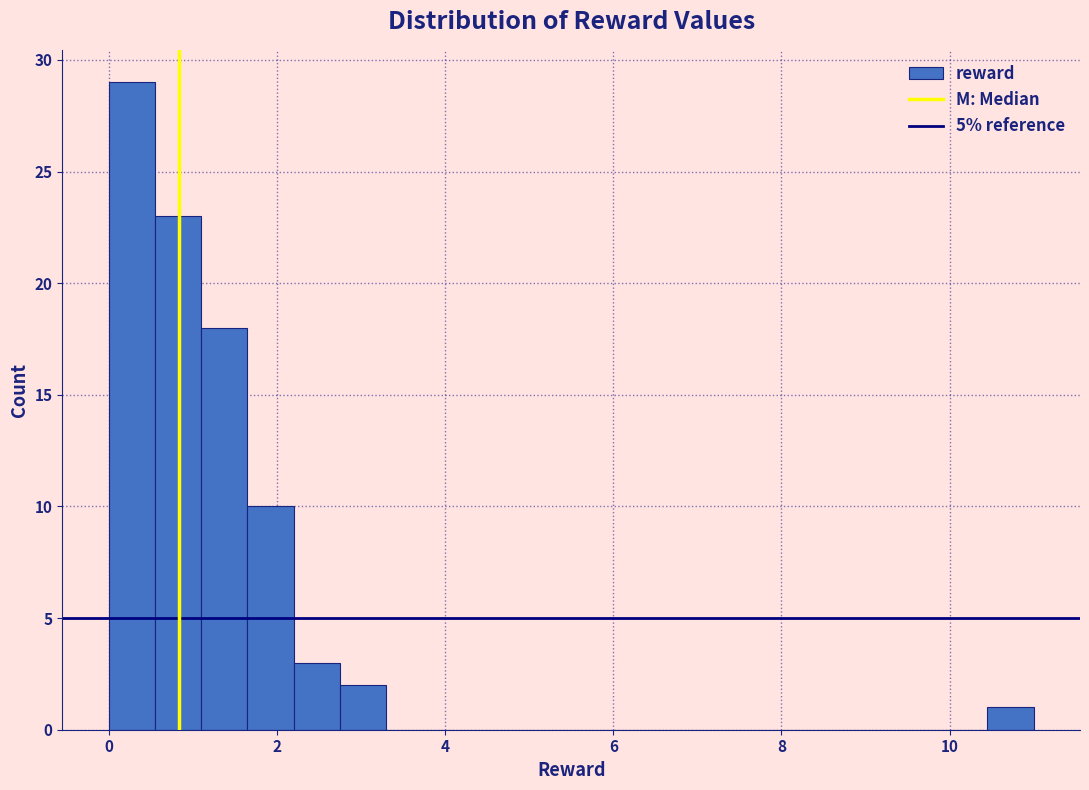

Around what value on the x-axis is the tallest bar? Give the approximate position of its centre, as read against the axis.

0.2